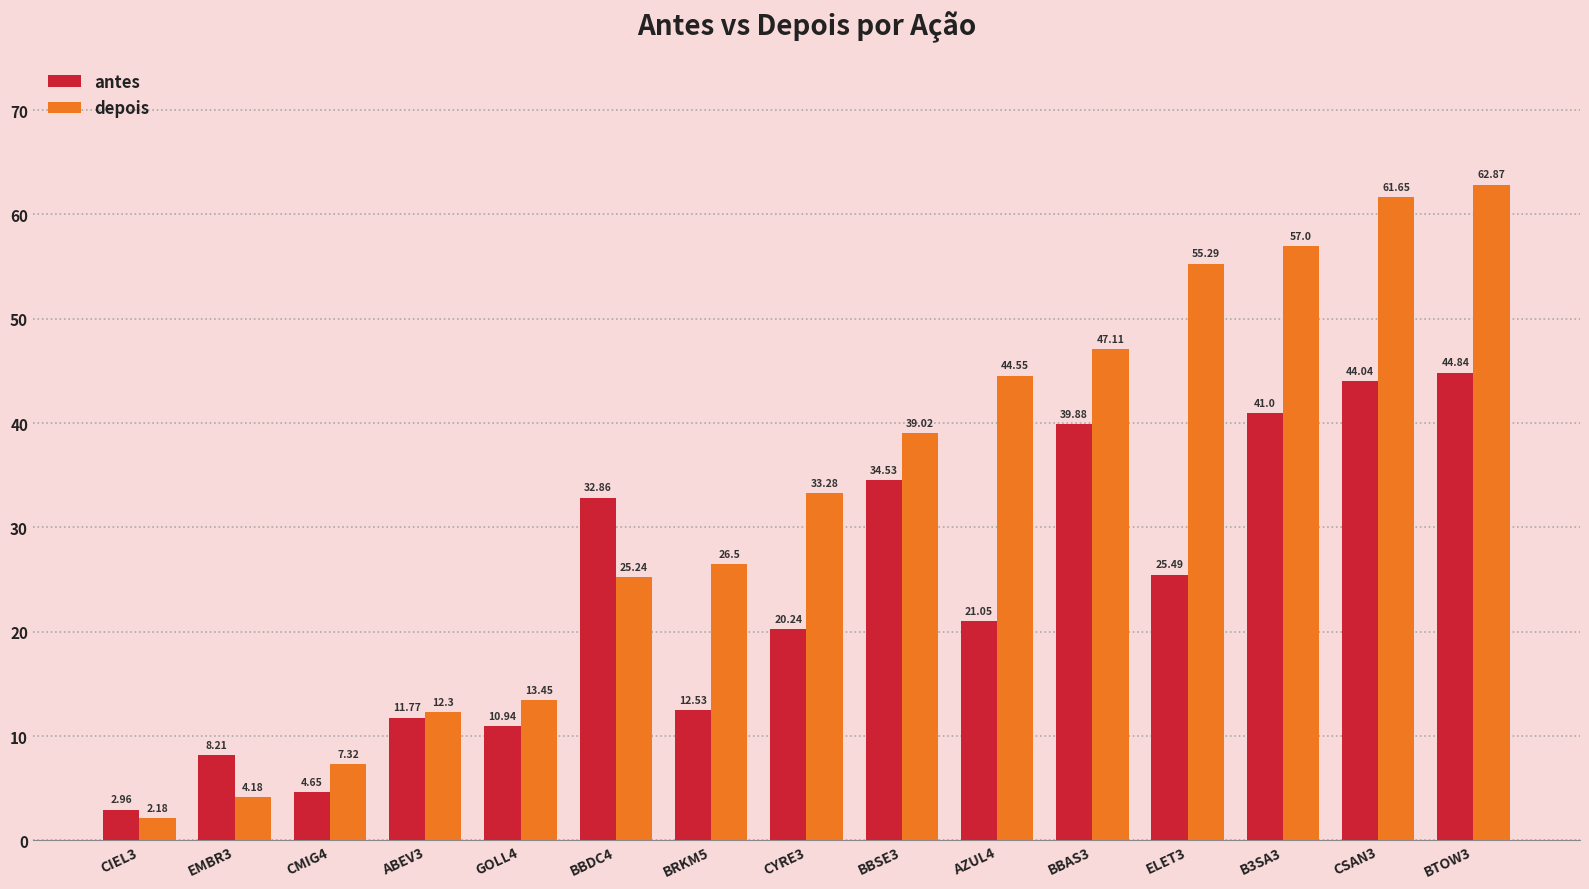

At which category is the sum across all series the highest?

BTOW3